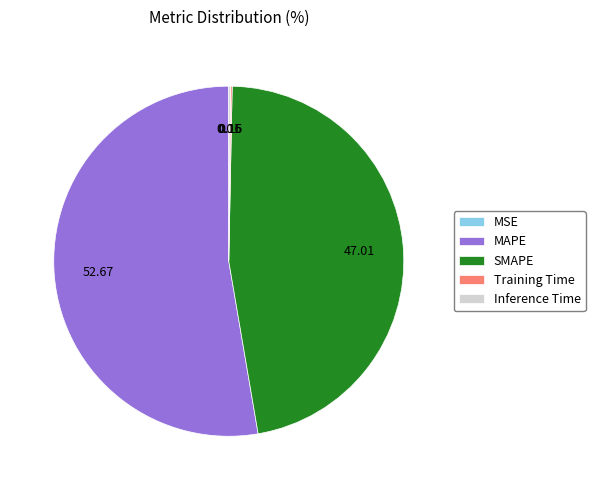

Which slice is the largest?

MAPE